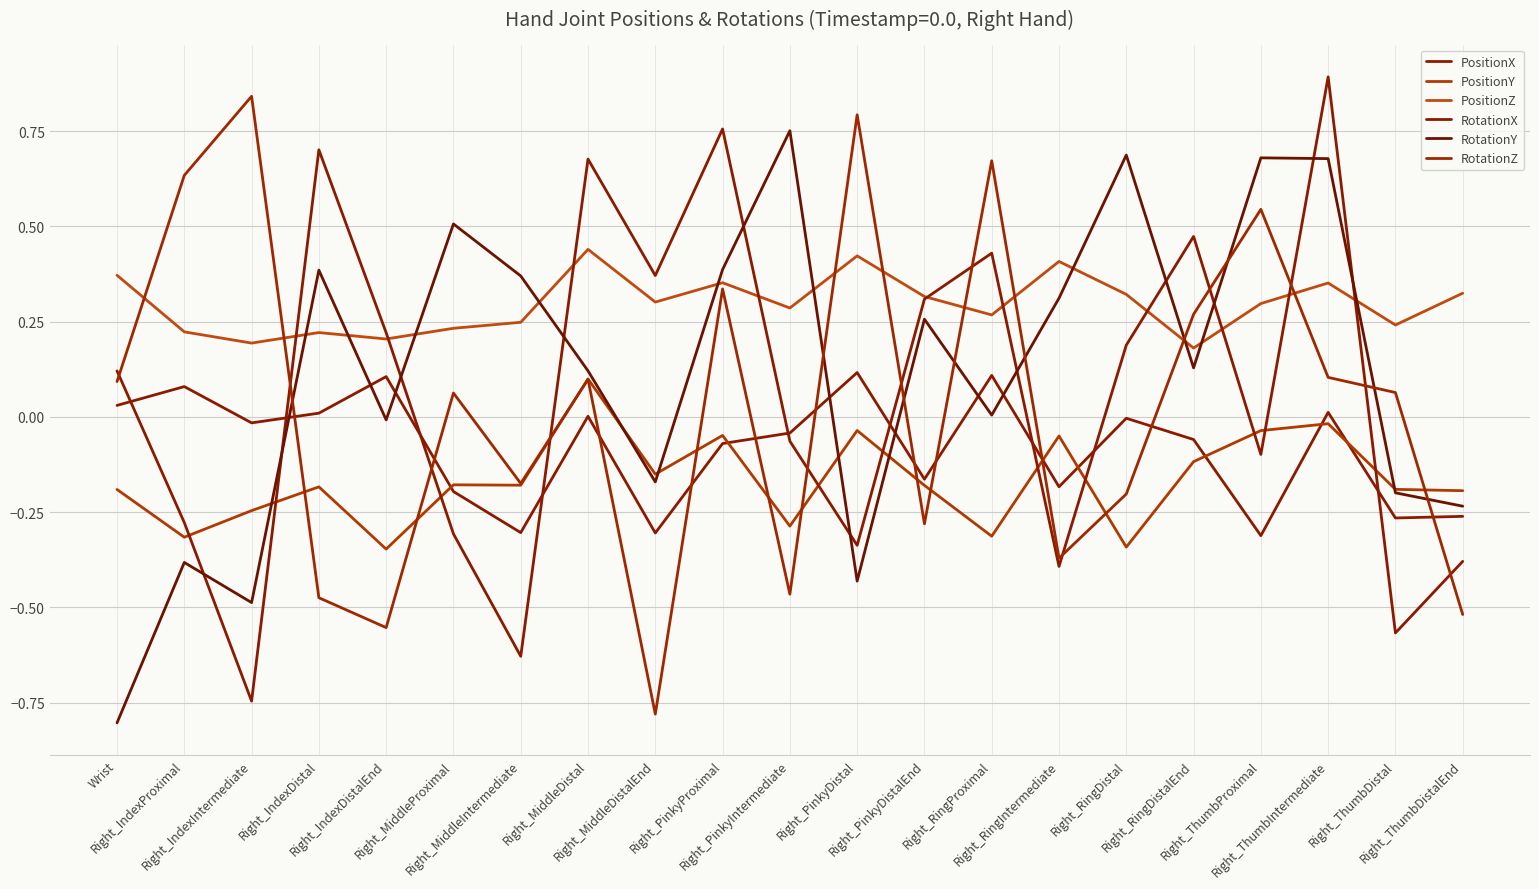

Does the chart have visible grid lines?

Yes